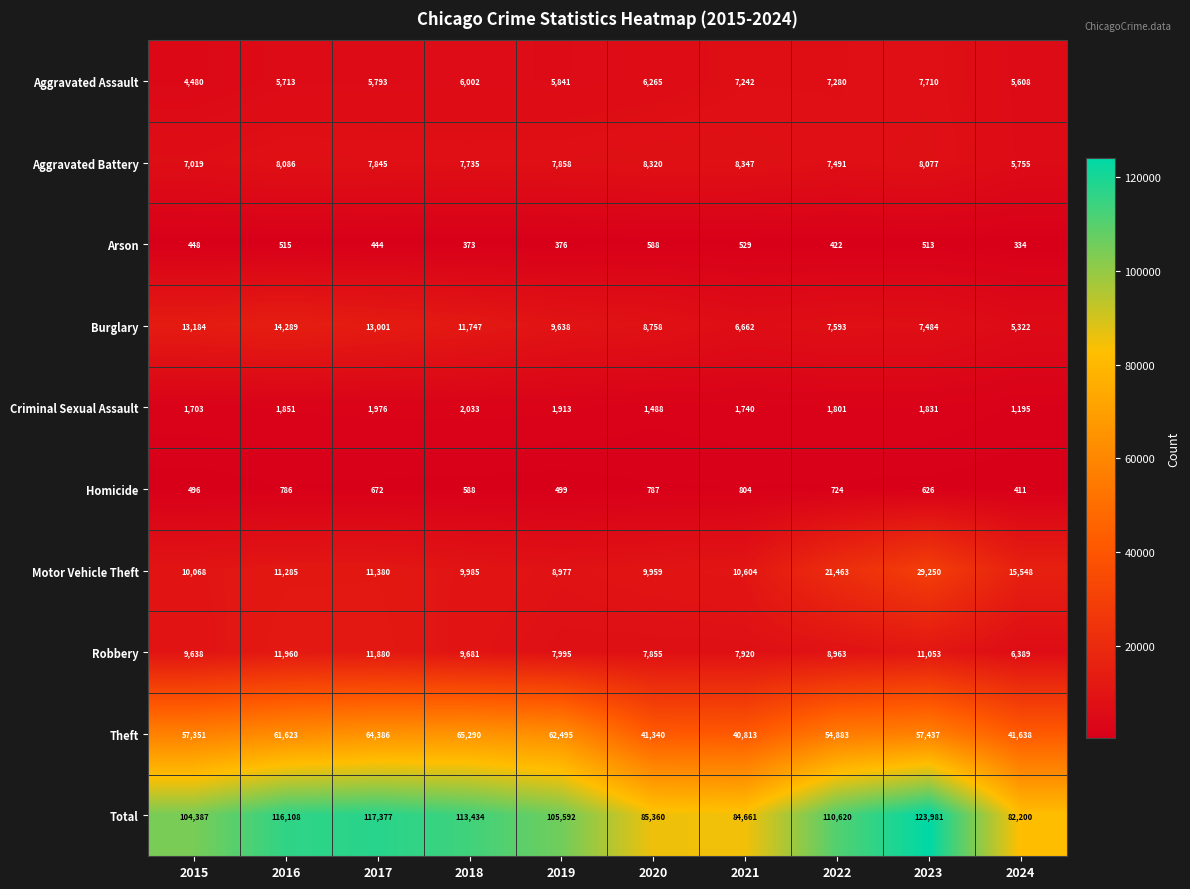

At which category does the chart reach its peak across all series?

2023